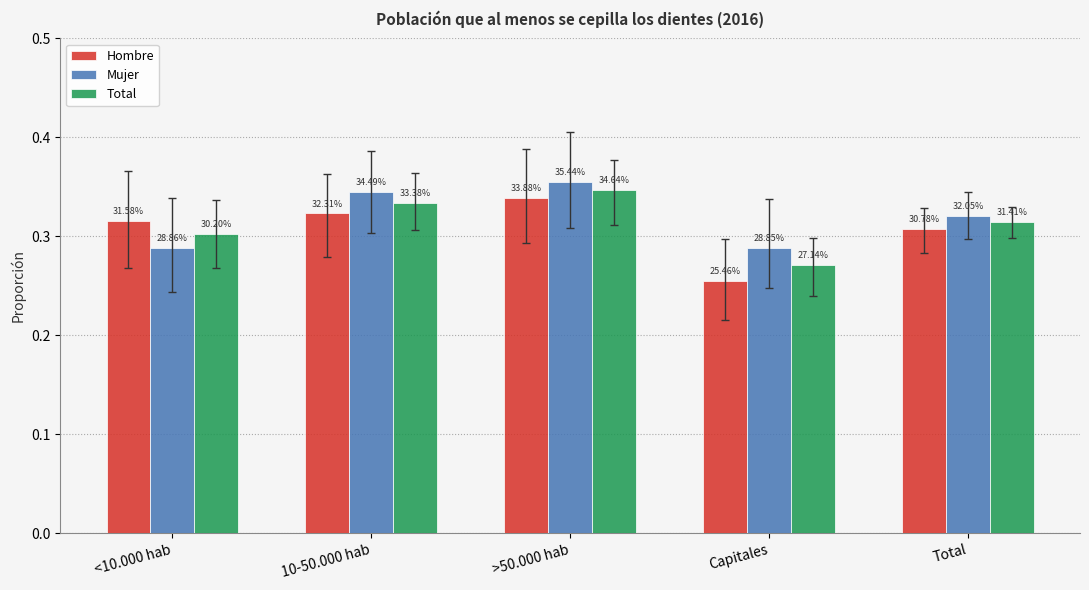

How many bars are there in each group?

3